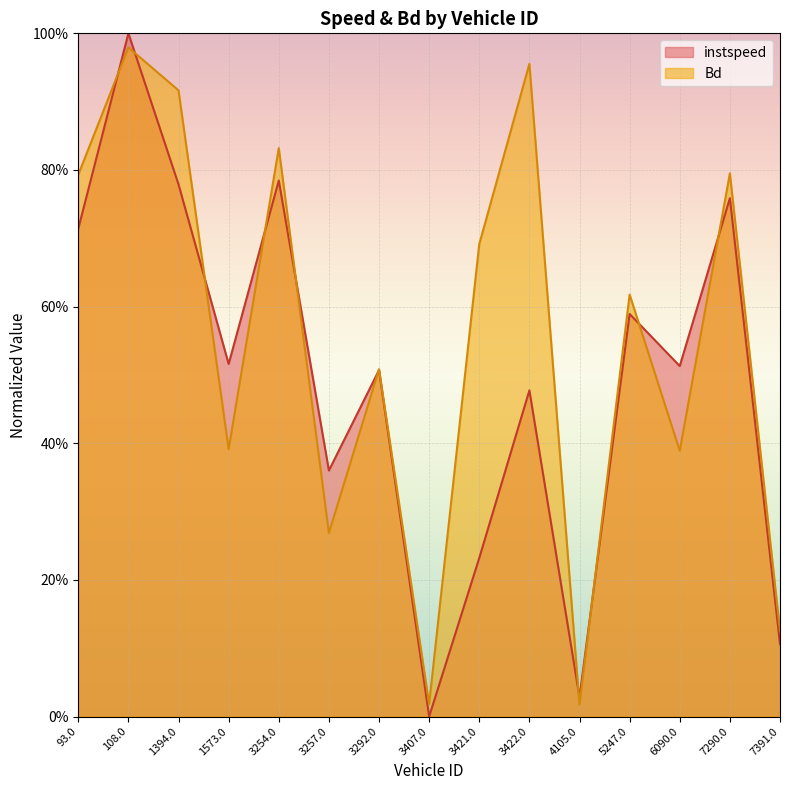

Count the number of categories in the chart.

15